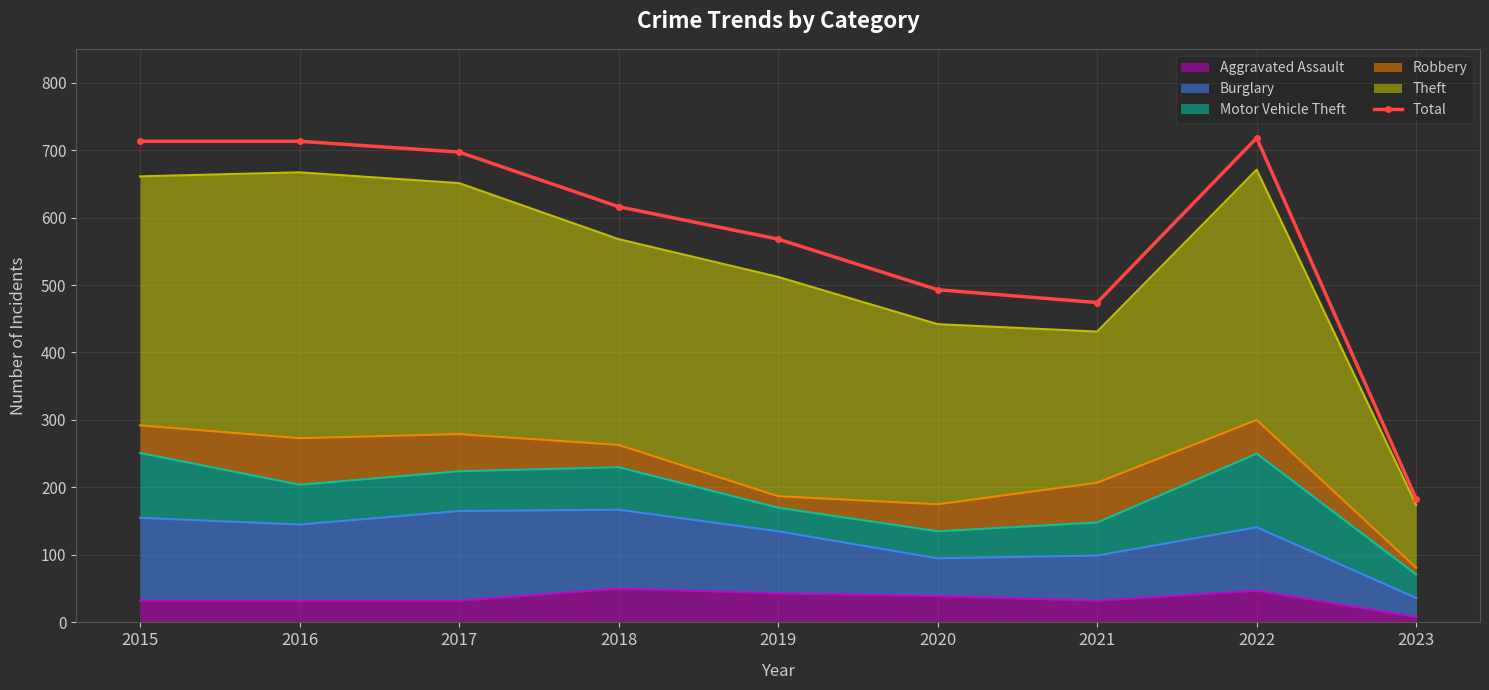

What is the change in value from 2019 to 2023?

-385